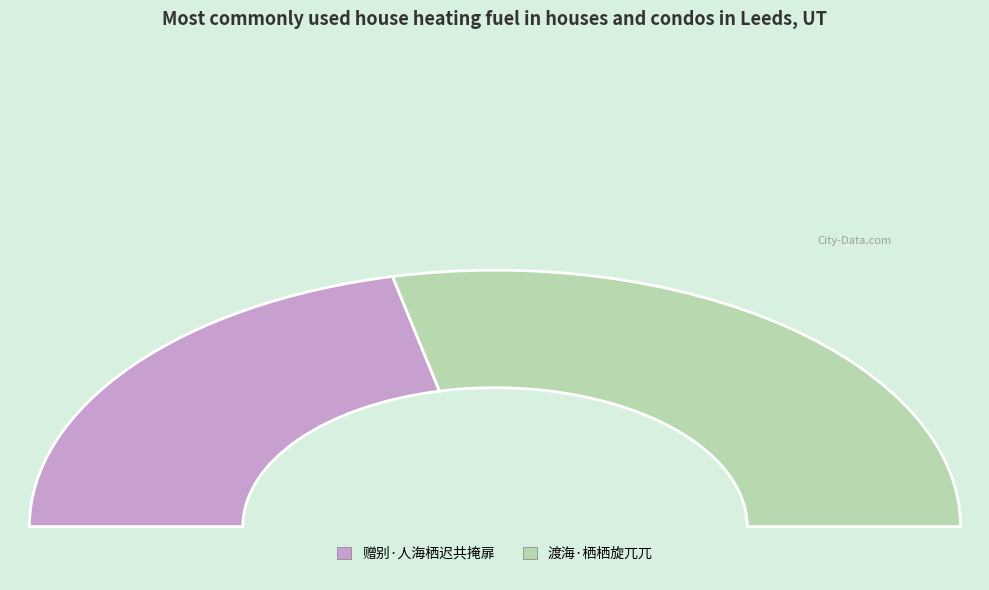

What percentage is the 渡海·栖栖旋兀兀 slice, to the nearest percent?

57%